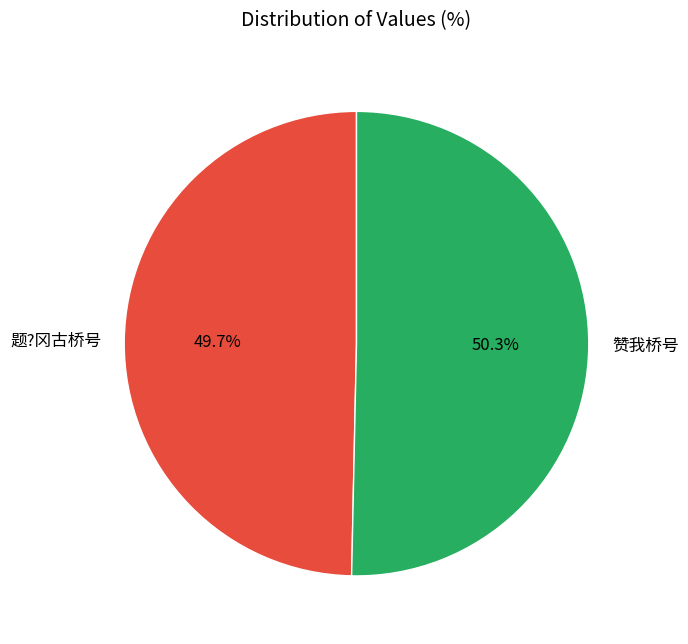

Does any single category account for the majority?

Yes